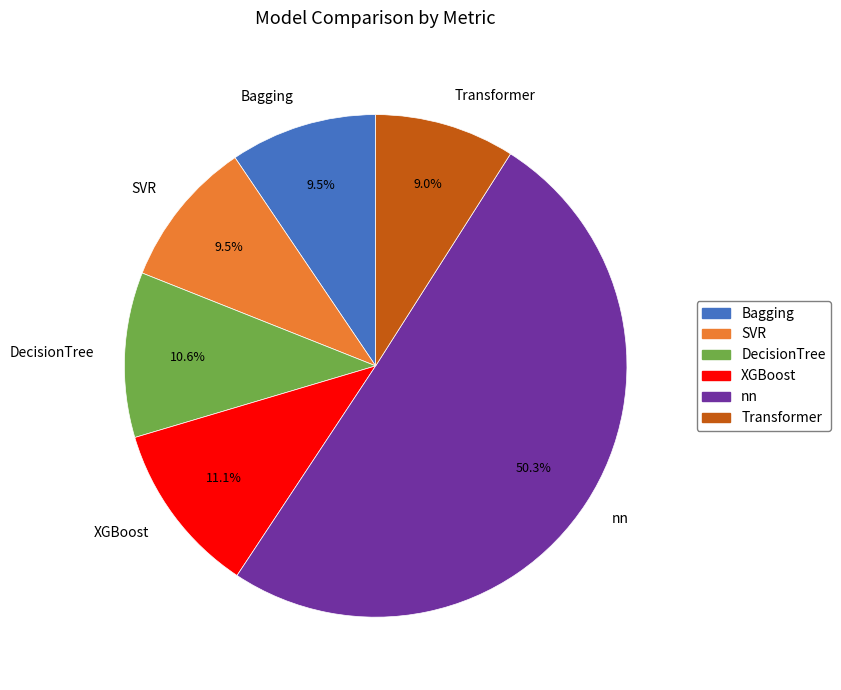

The XGBoost slice represents 22% of the pie. True or false?

False